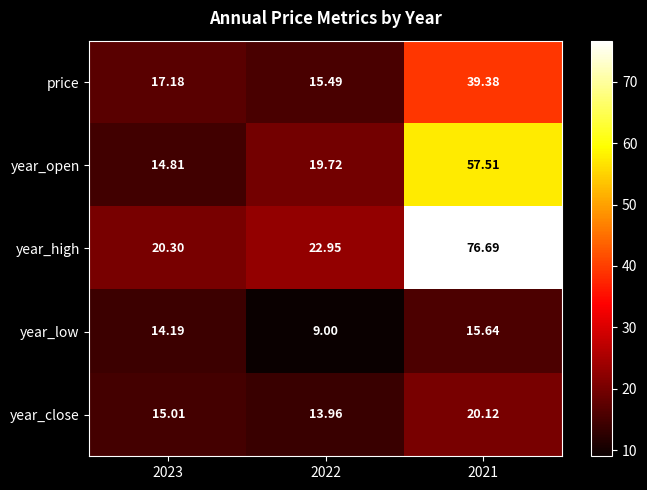

Which series has the widest spread of values?

year_high